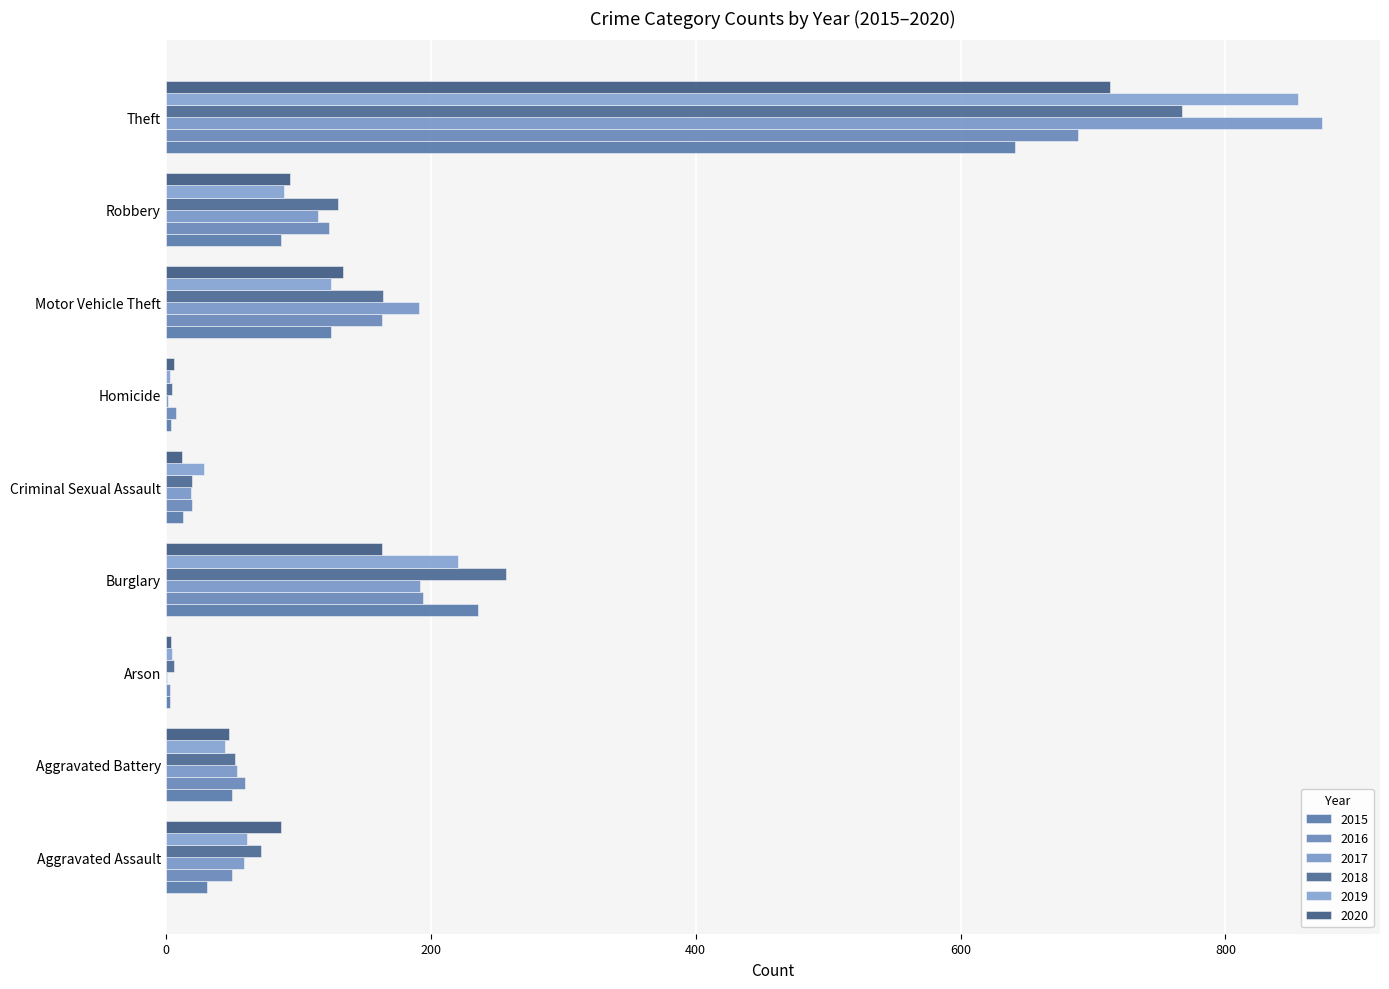

Count the number of categories in the chart.

9